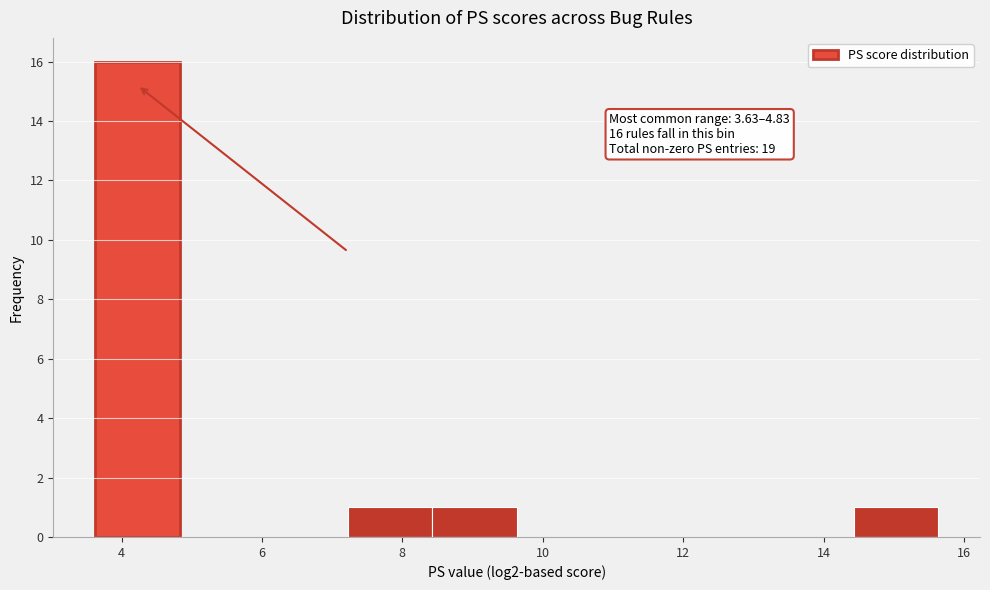

Which range on the x-axis has the tallest bar?

3.6 to 4.8